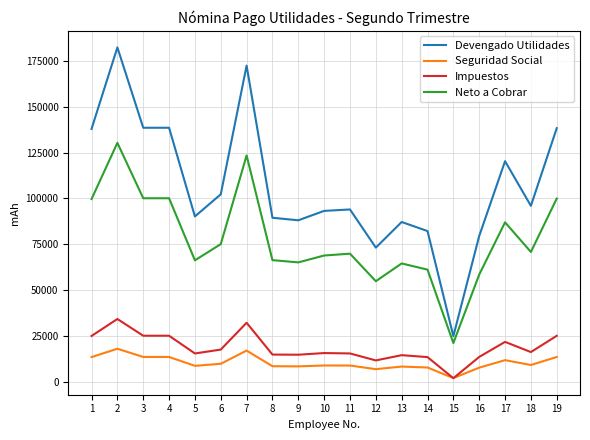

What is the total value across all series at 4?

277181.2